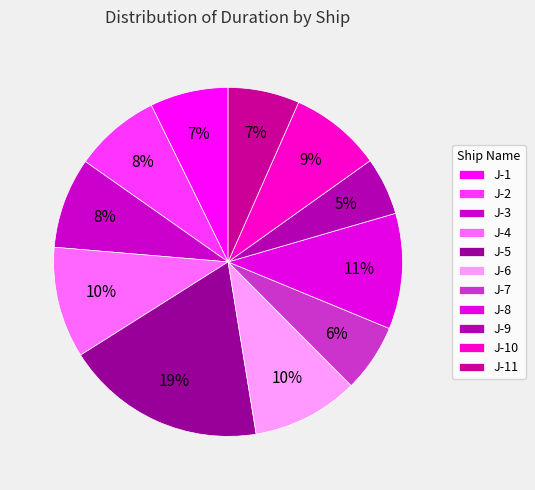

Which slice is the smallest?

J-9